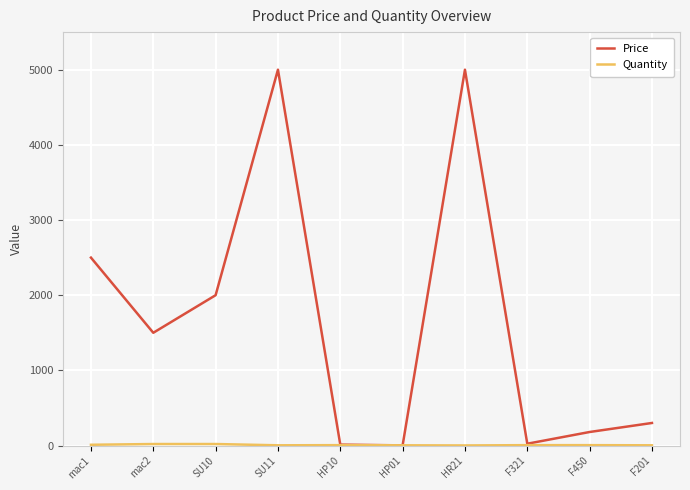

What is the minimum value shown in the chart?

1